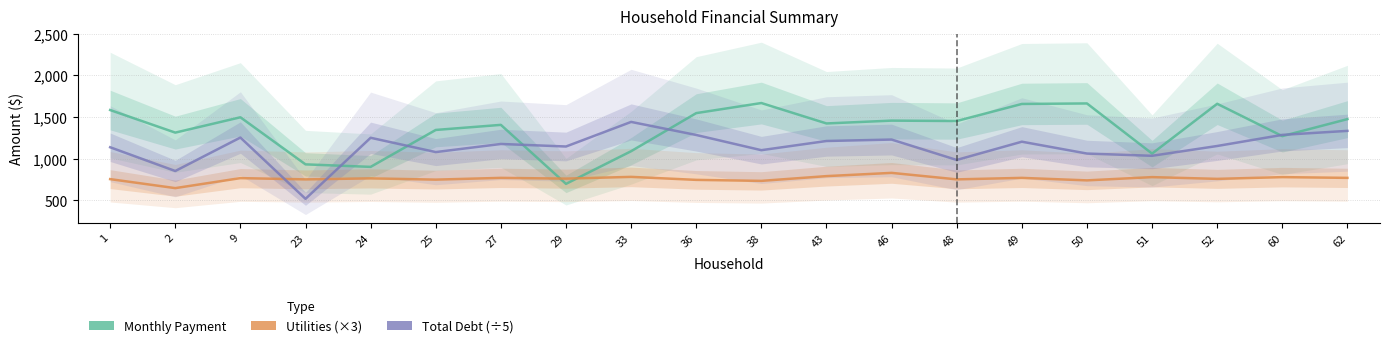

What are all the series names shown in the legend?

Monthly Payment, Utilities, Total Debt